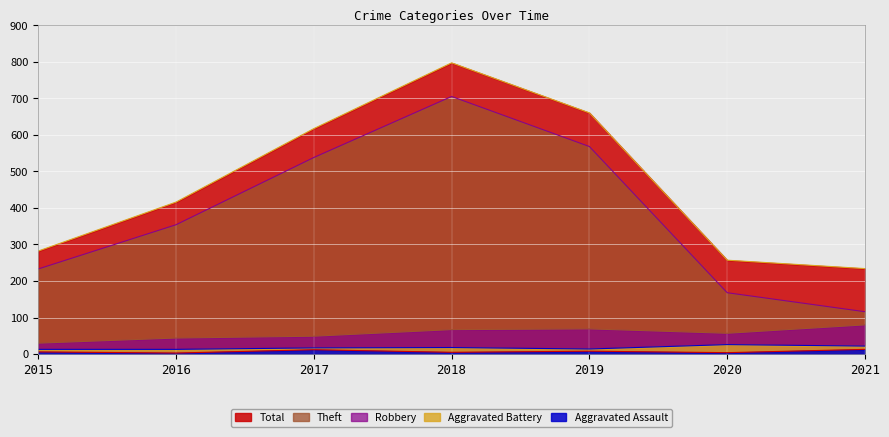

True or false: Aggravated Assault and Aggravated Battery cross at least once.

False